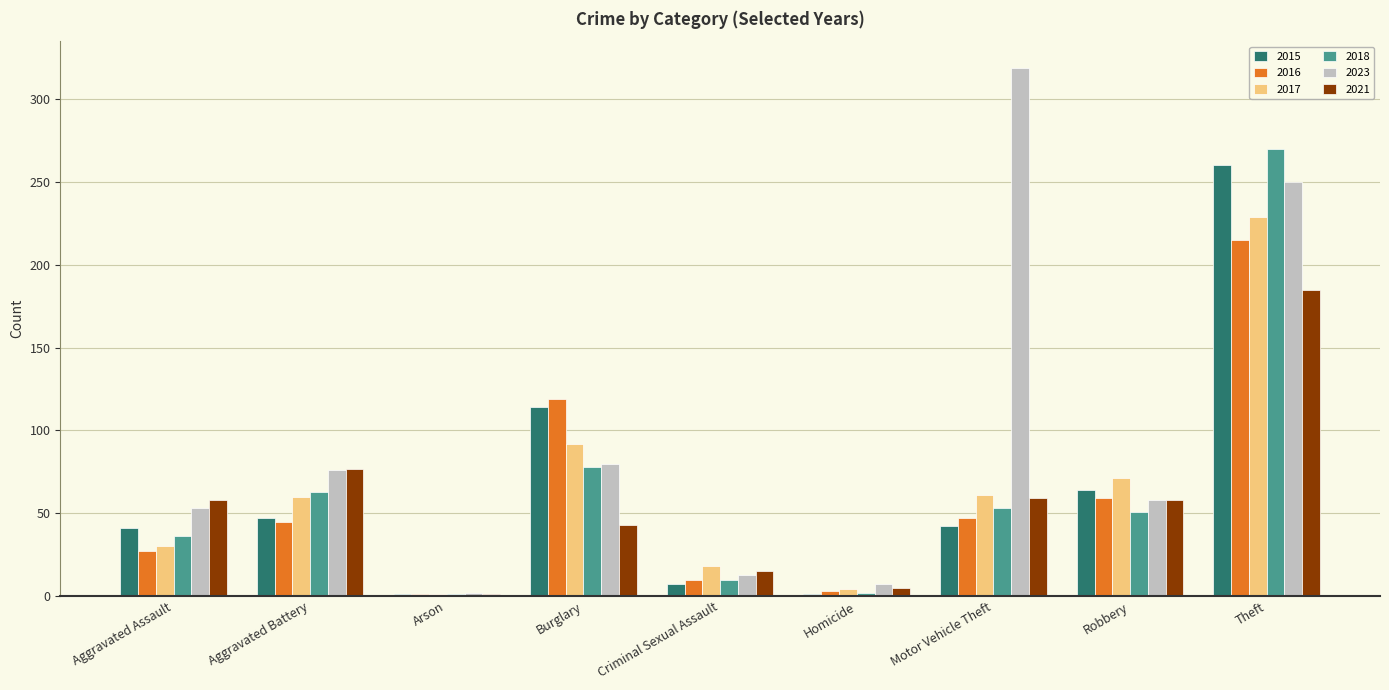

Which label corresponds to the largest value in the chart?

Motor Vehicle Theft